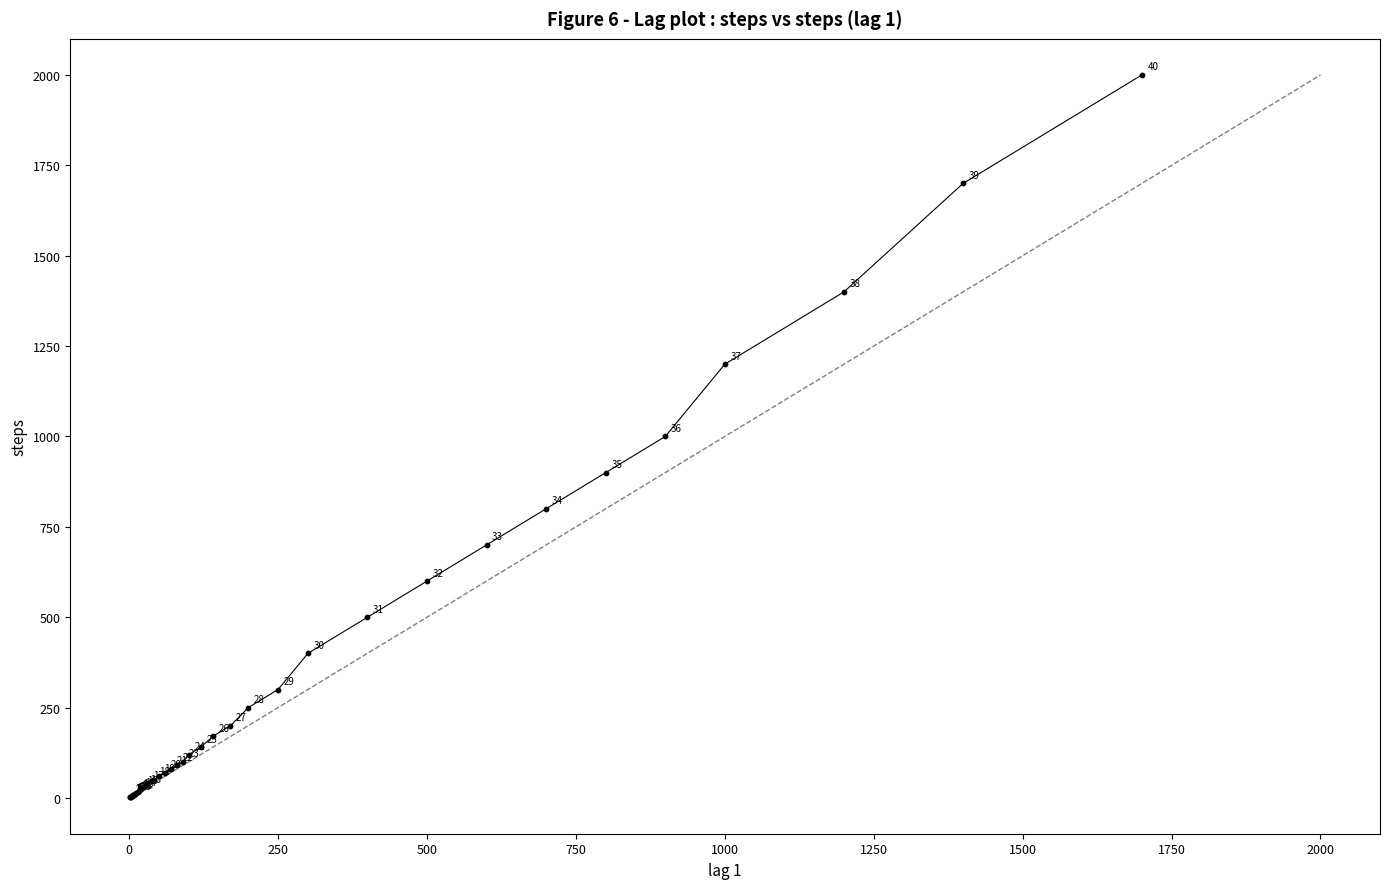

What Y value in the scatter plot is closest to 1001?

1000